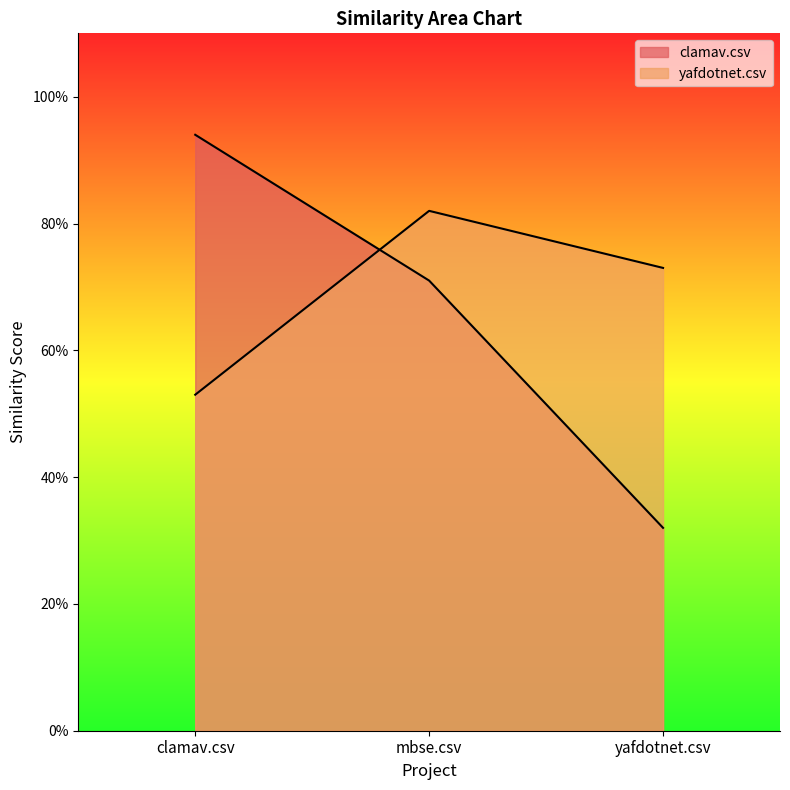

What is the average value of the yafdotnet.csv series?

0.7